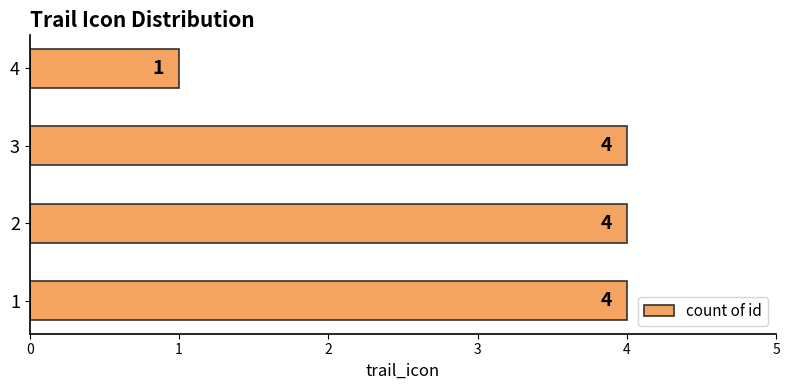

Reading top to bottom, list all the values displayed in this chart.

1	4	4	4